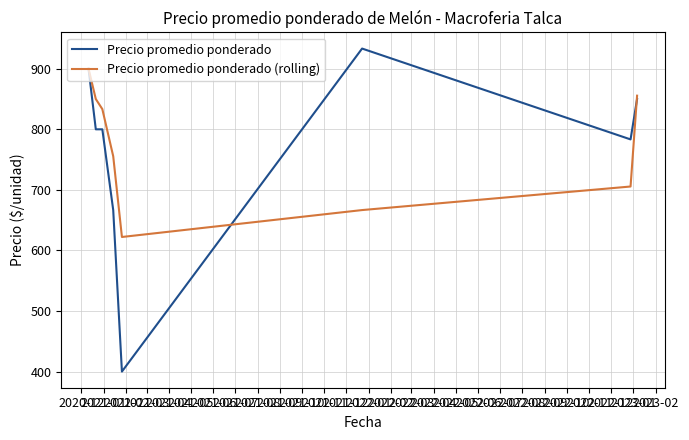

Rank the series by their maximum value, from highest to lowest.

Precio promedio ponderado, Precio promedio ponderado (rolling)